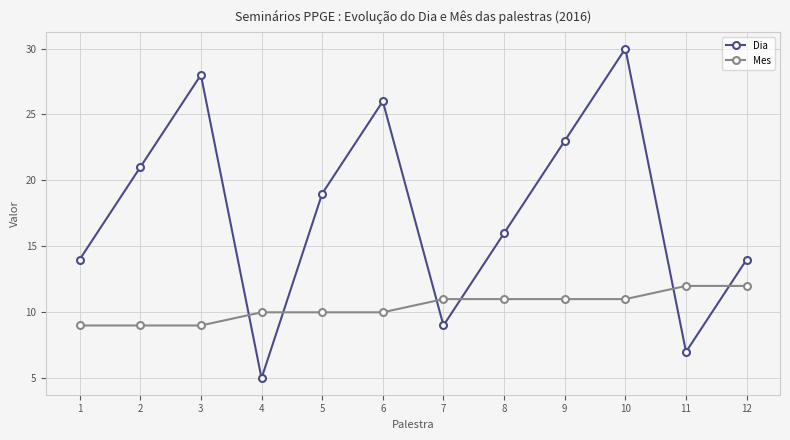

Reading right to left, transcribe all the data shown in this chart.

Dia: 12=14	11=7	10=30	9=23	8=16	7=9	6=26	5=19	4=5	3=28	2=21	1=14
Mes: 12=12	11=12	10=11	9=11	8=11	7=11	6=10	5=10	4=10	3=9	2=9	1=9